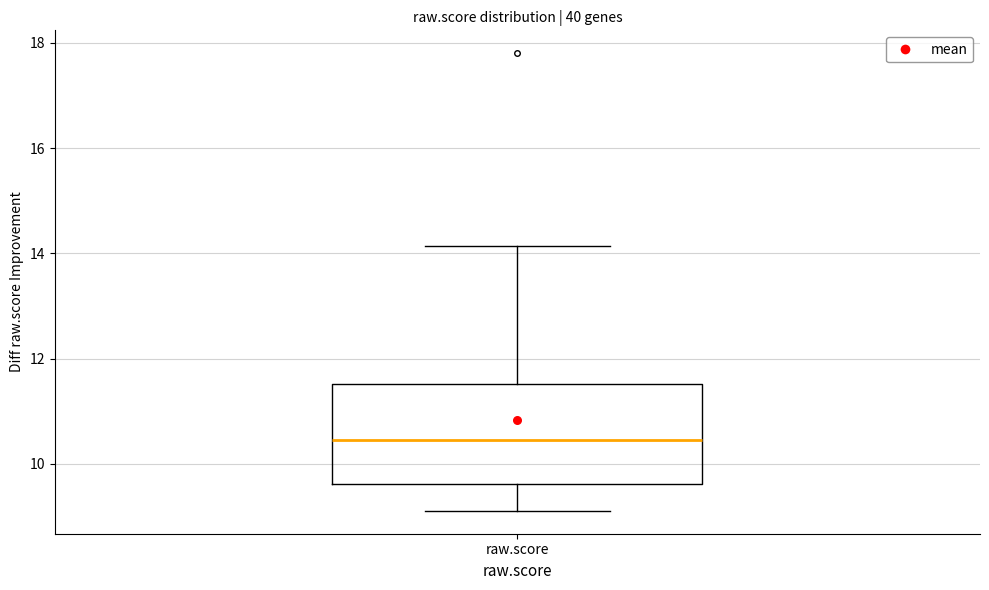

Where does the upper whisker of the box for raw.score end on the y-axis? The values are not printed on the chart, so give them approximately, as read against the axis.

14.2